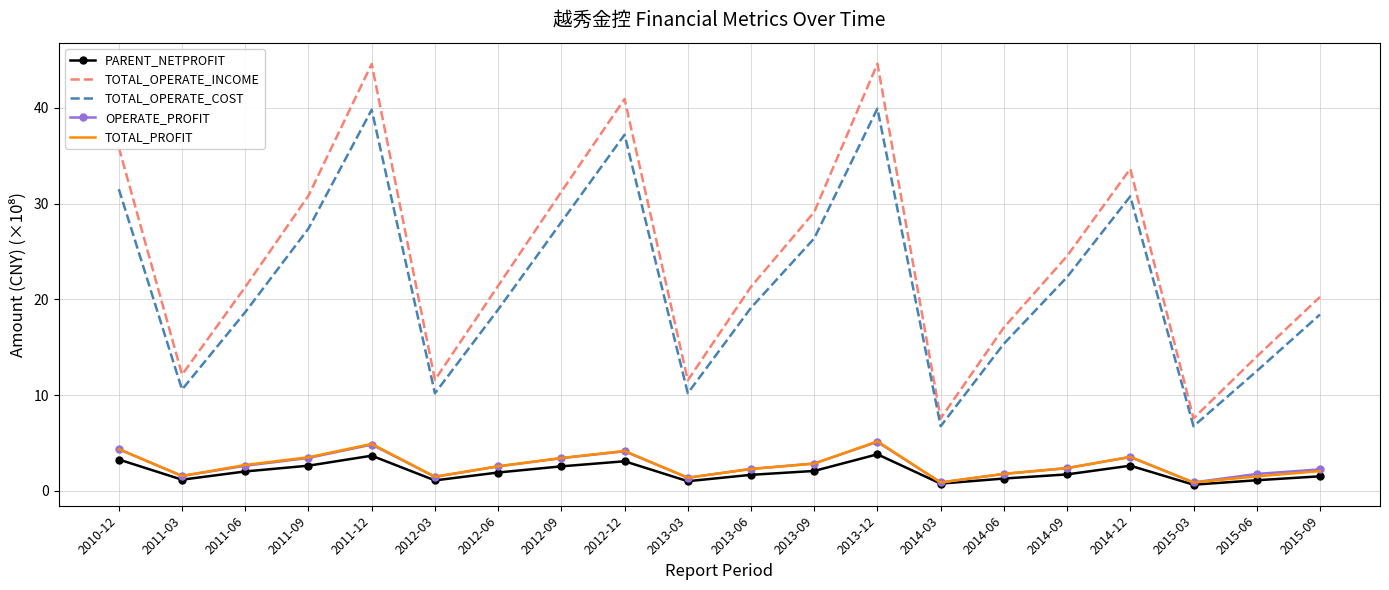

Which series changed the most between 2012-12 and 2015-09?

TOTAL_OPERATE_INCOME